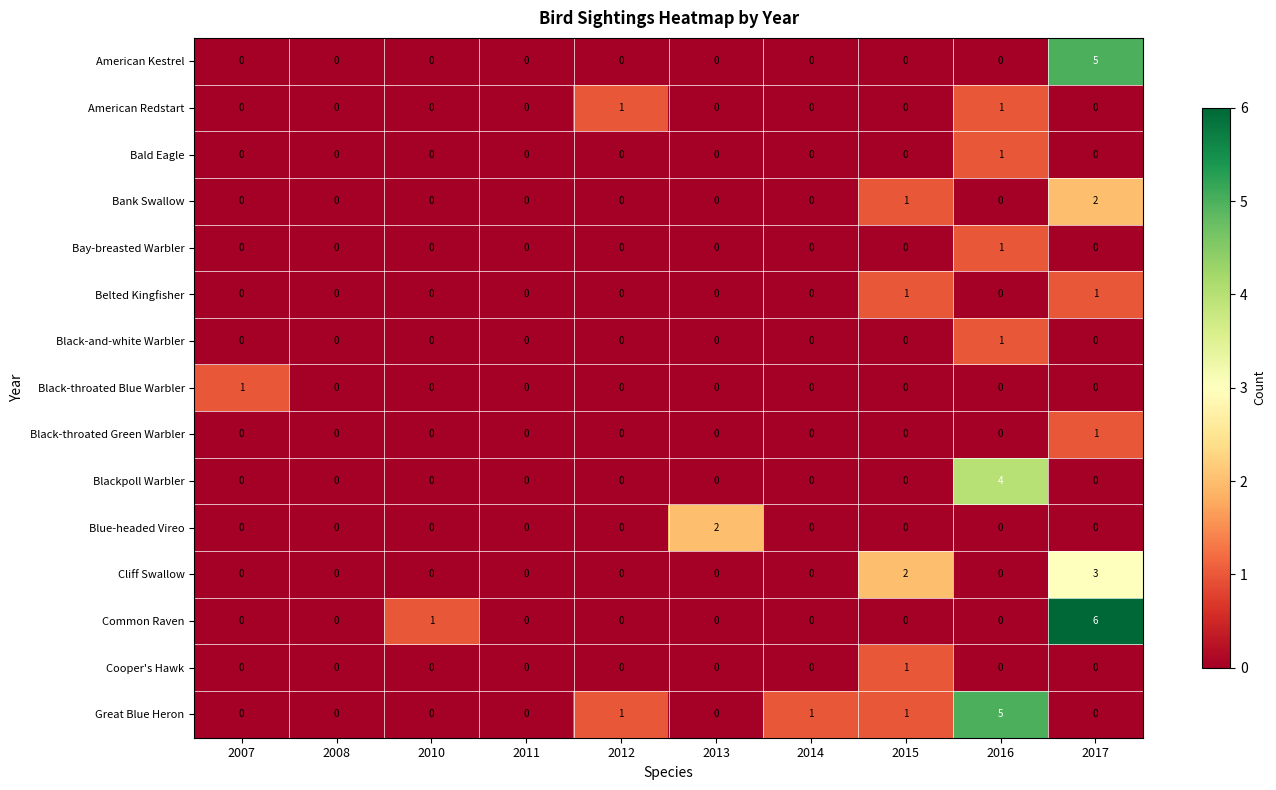

Which series has the largest range (max minus min)?

Common Raven